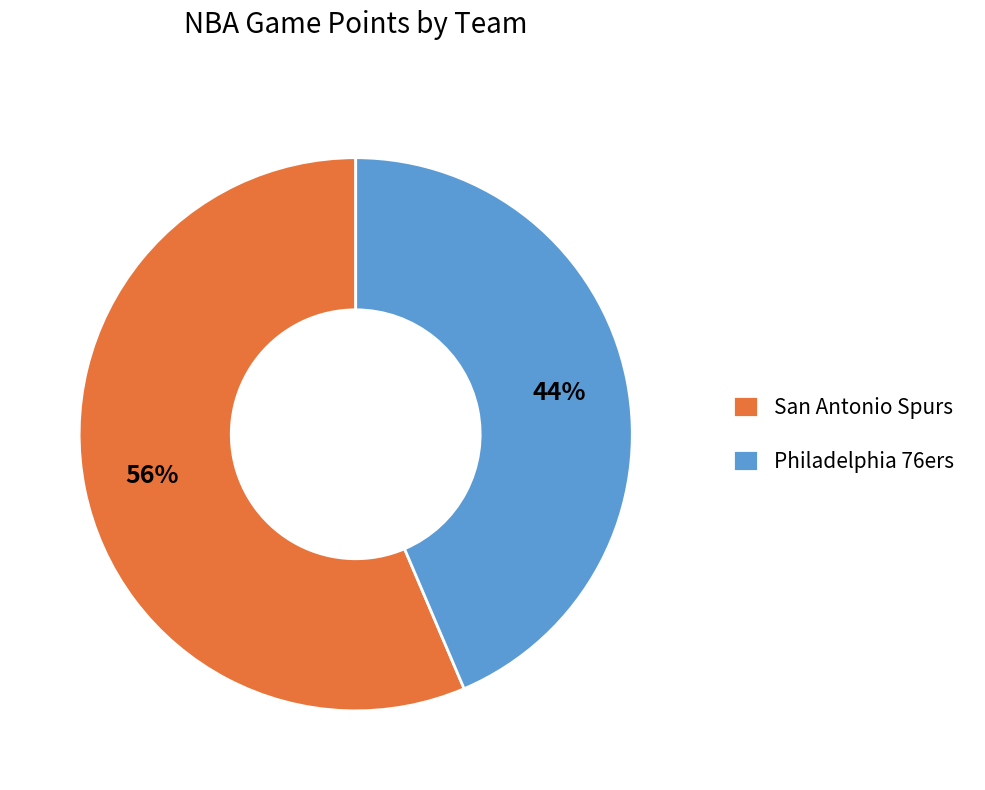

To the nearest percent, what is the combined percentage of Philadelphia 76ers and San Antonio Spurs?

100%